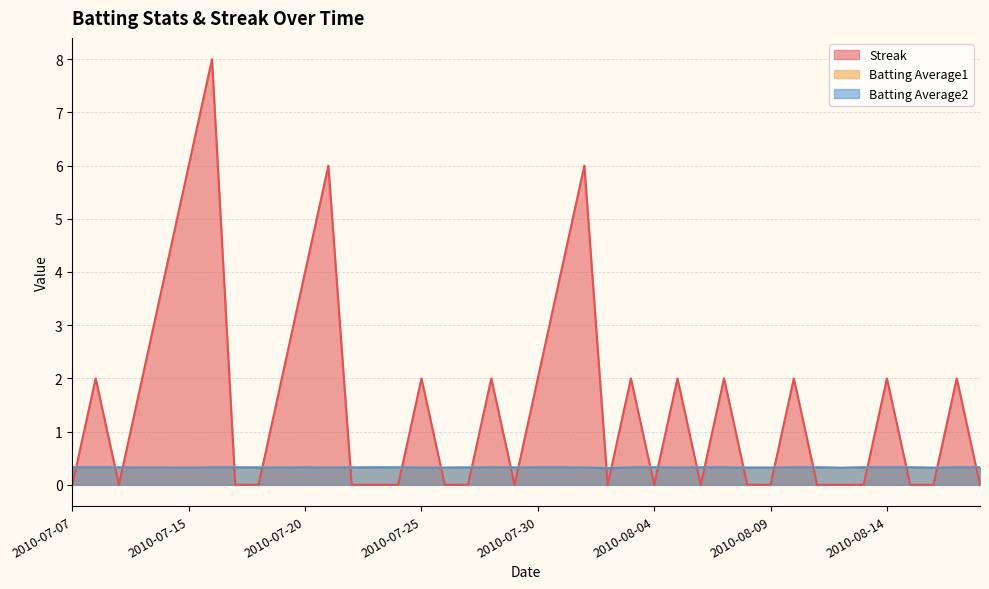

Between 2010-07-09 and 2010-07-27, which series saw the biggest shift?

Batting Average1